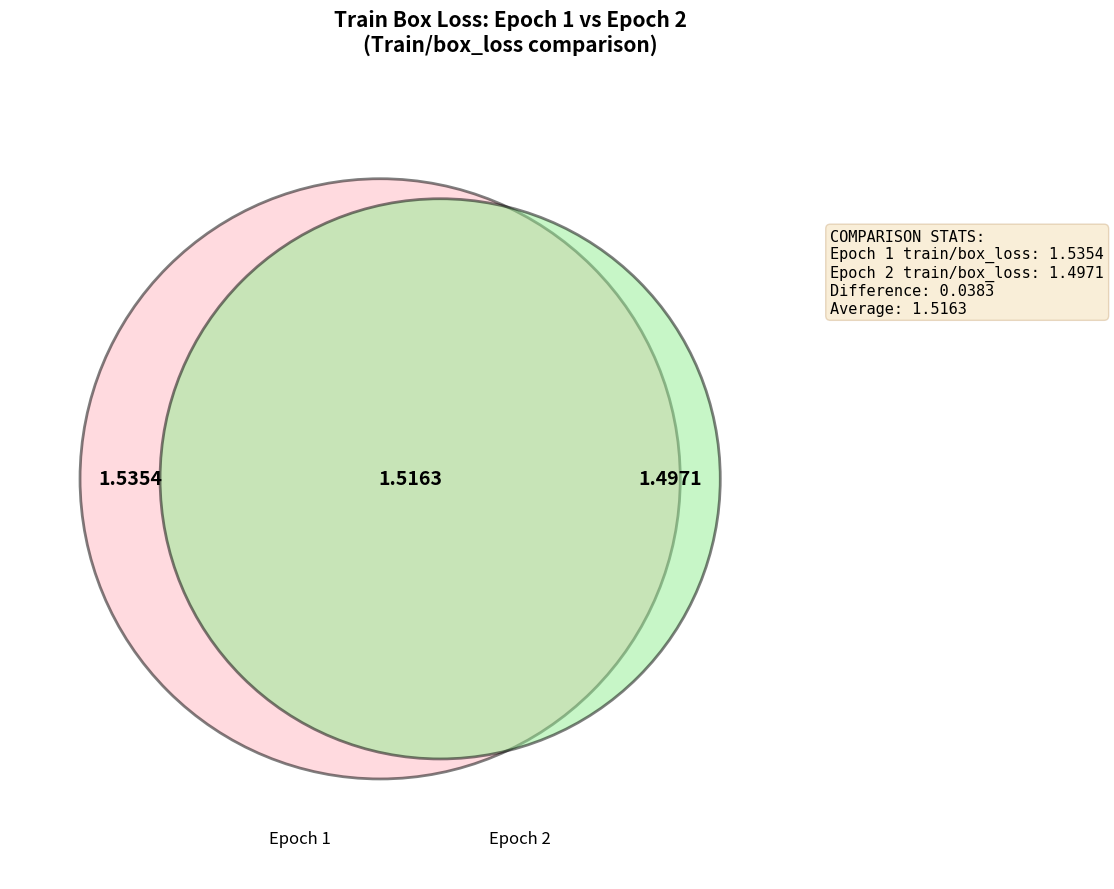

Count the number of slices in the pie.

2